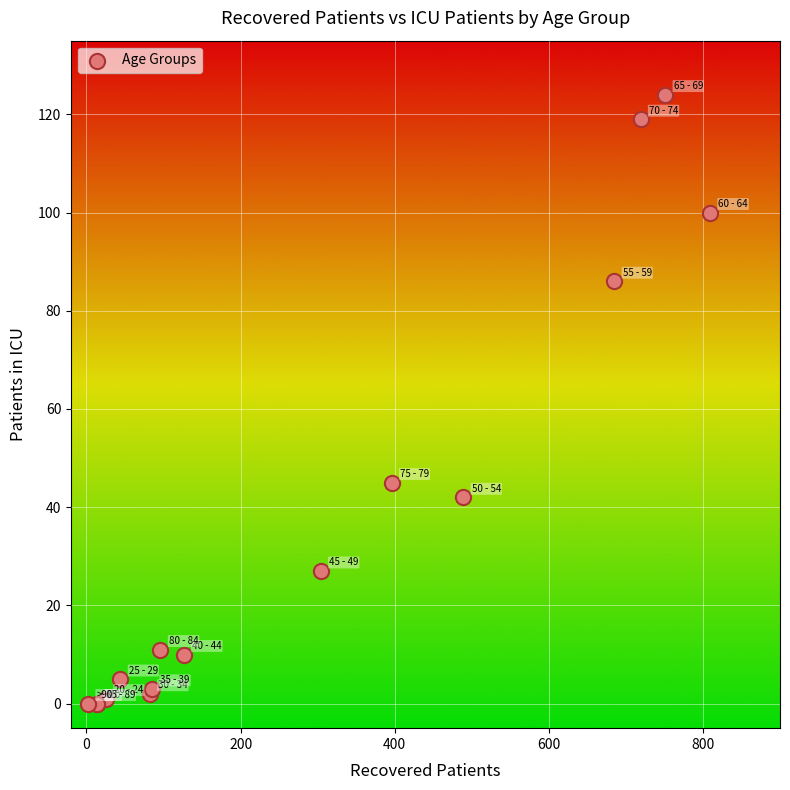

What Y value in the scatter plot is closest to 62?

45